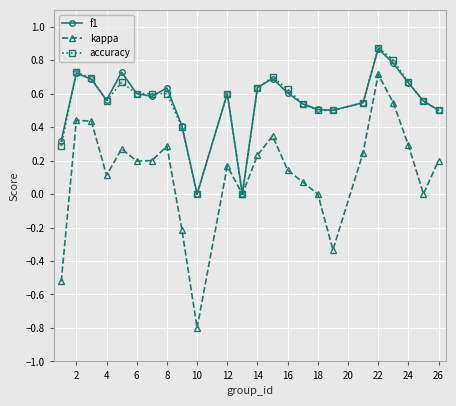

What is the minimum value shown in the chart?

-0.8